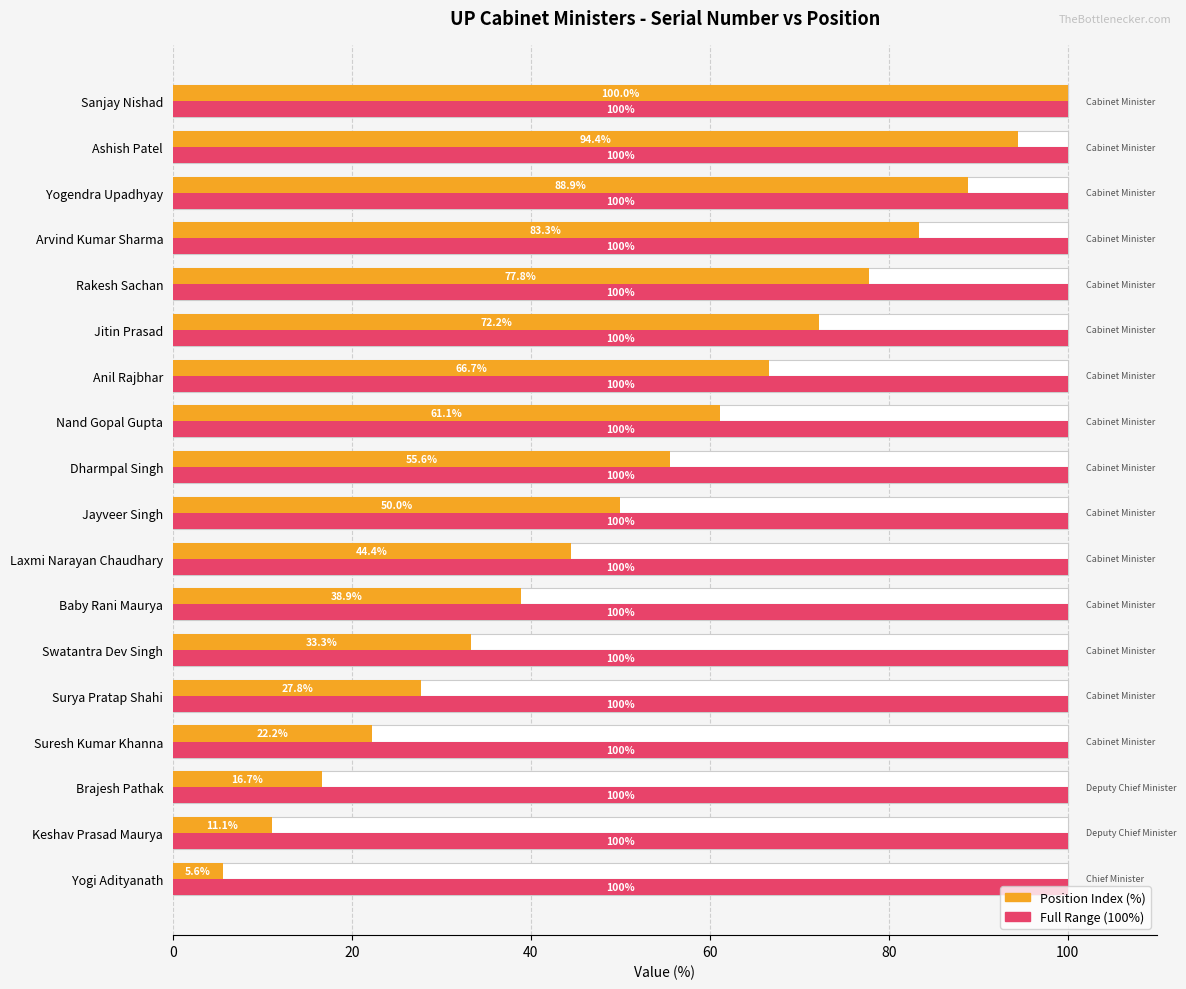

True or false: Position Index (%) has a value of 52.2 at Swatantra Dev Singh.

False